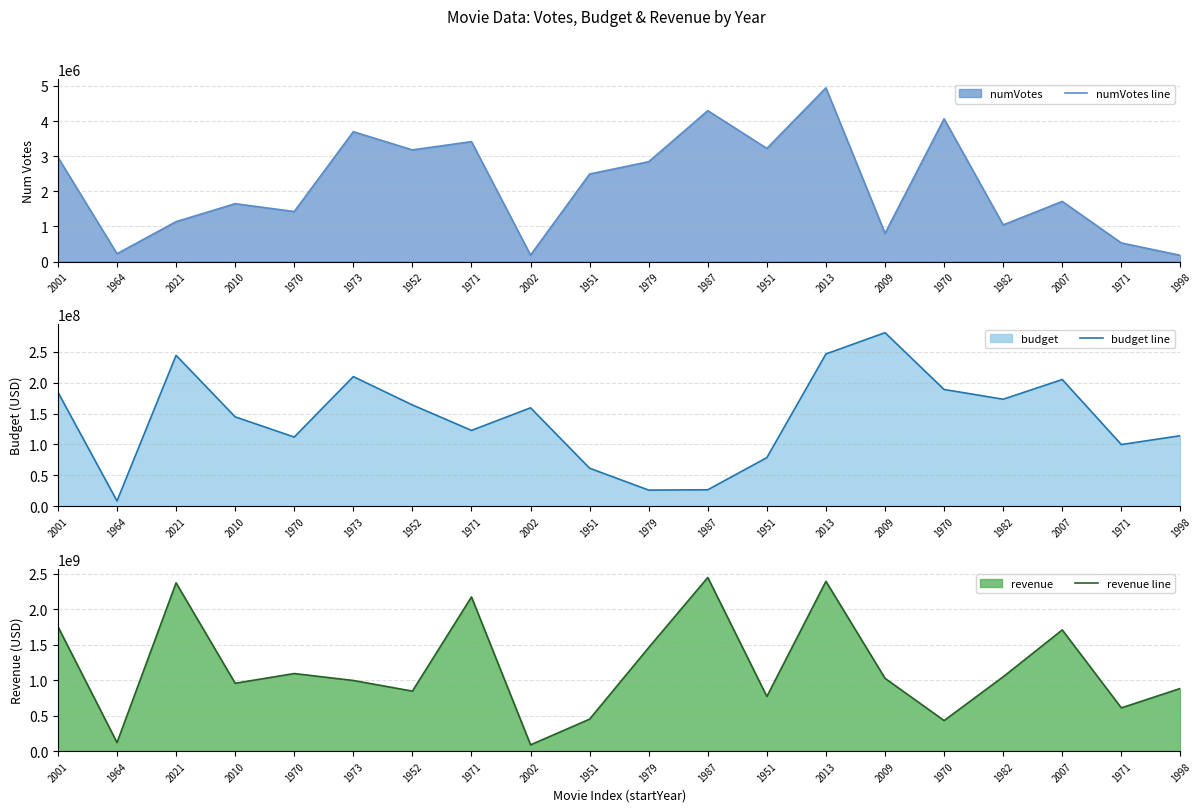

What is the label of the 6th point from the left?

1973